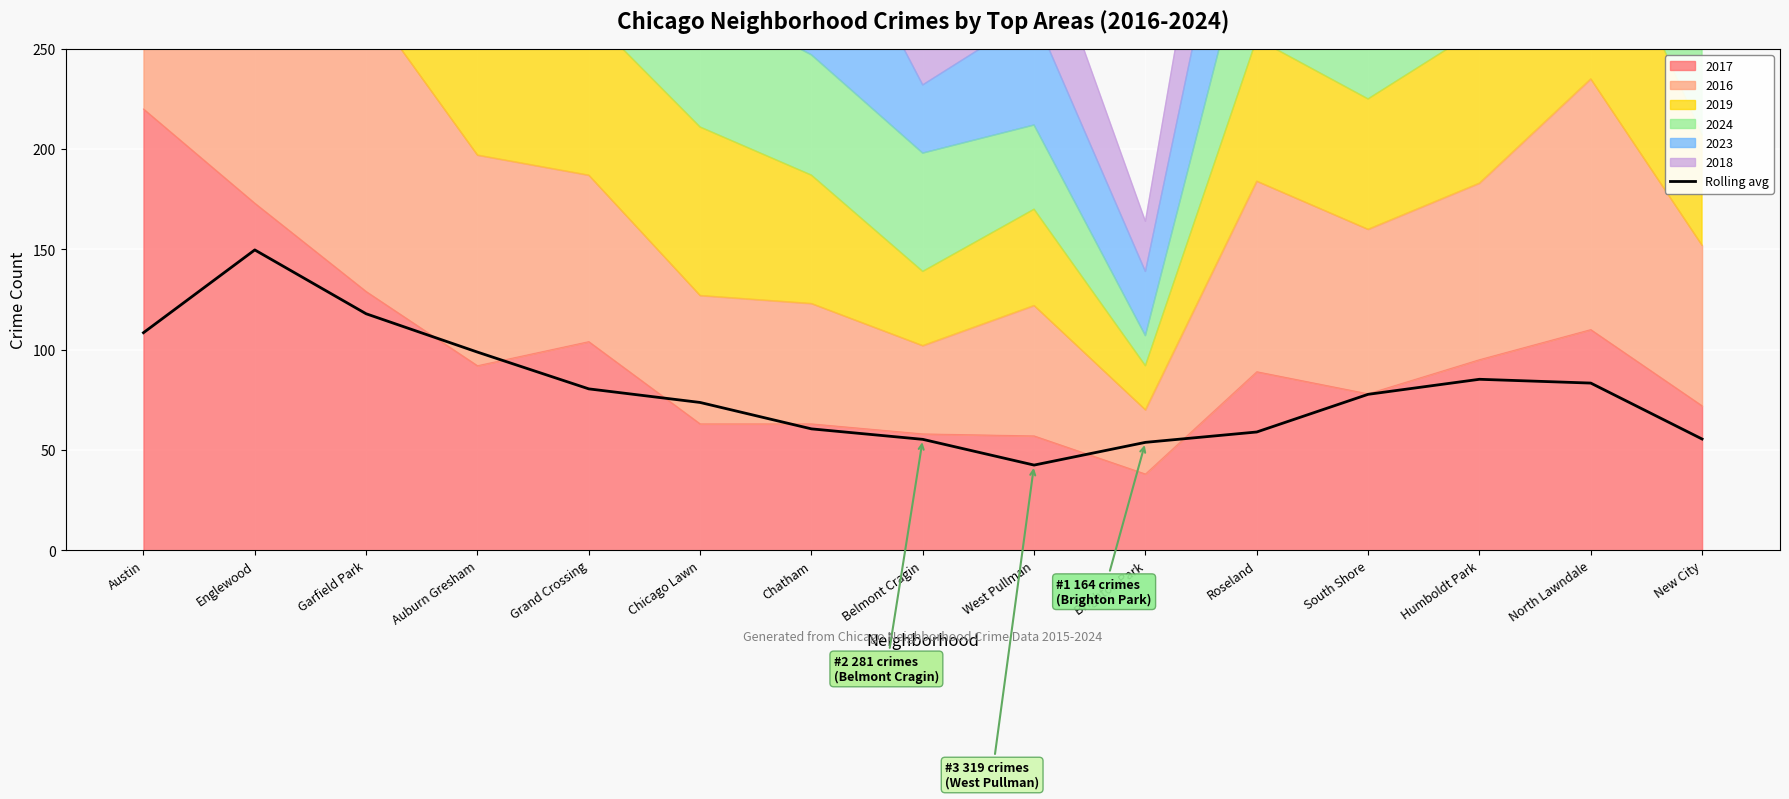

Reading right to left, list all the values displayed in this chart.

55.4	83.3	85.2	77.7	58.9	53.8	42.4	55.3	60.5	73.7	80.4	98.8	117.9	149.7	108.4